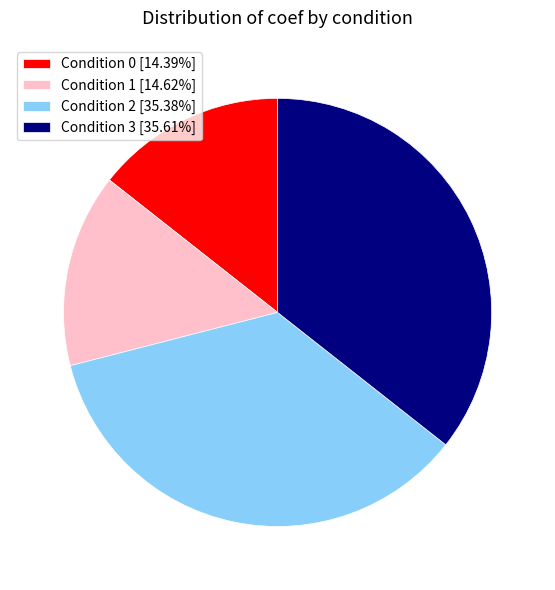

Is there any slice that represents more than half of the pie?

No